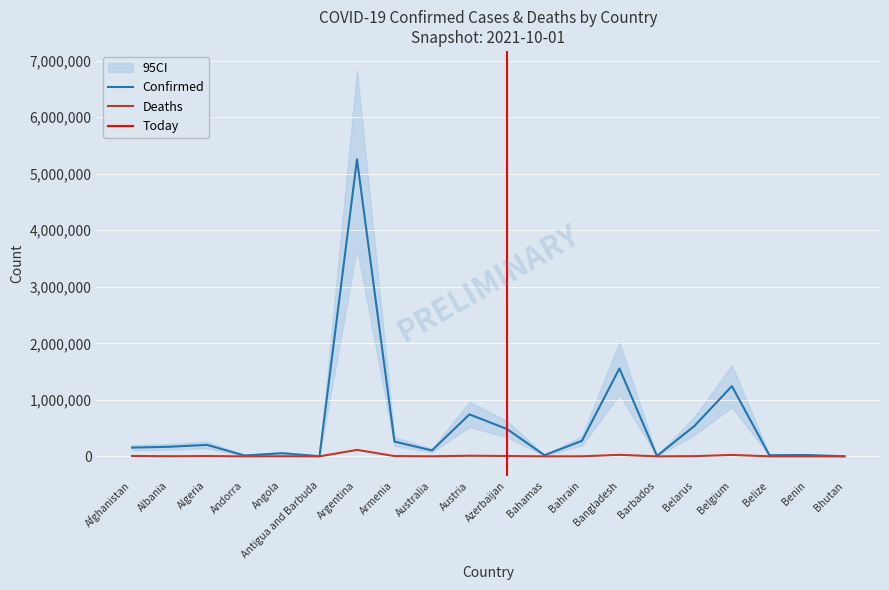

How many interior local valleys does the Deaths series have?

6